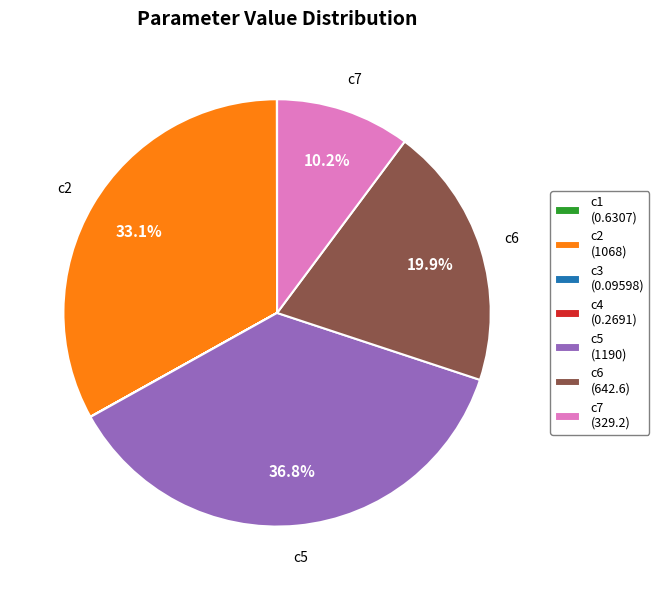

What percentage do c2 (1068) and c5 (1190) together represent?

69.9%